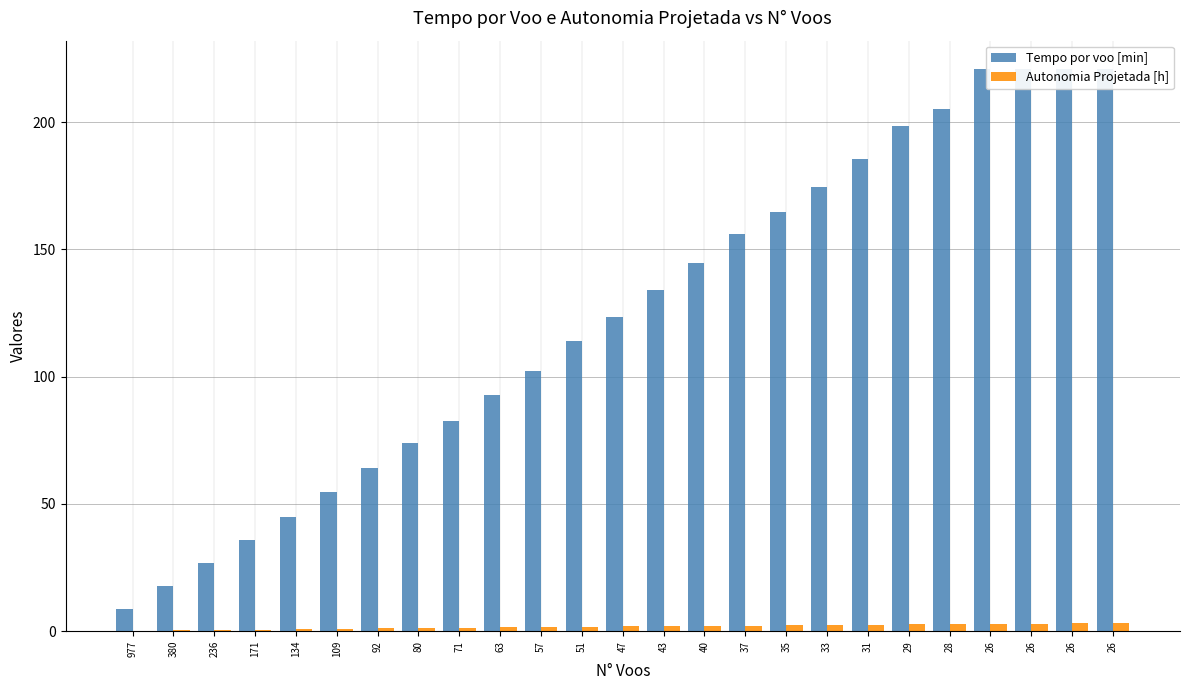

What is the difference between the maximum and minimum values in the Autonomia Projetada [h] series?

3.0